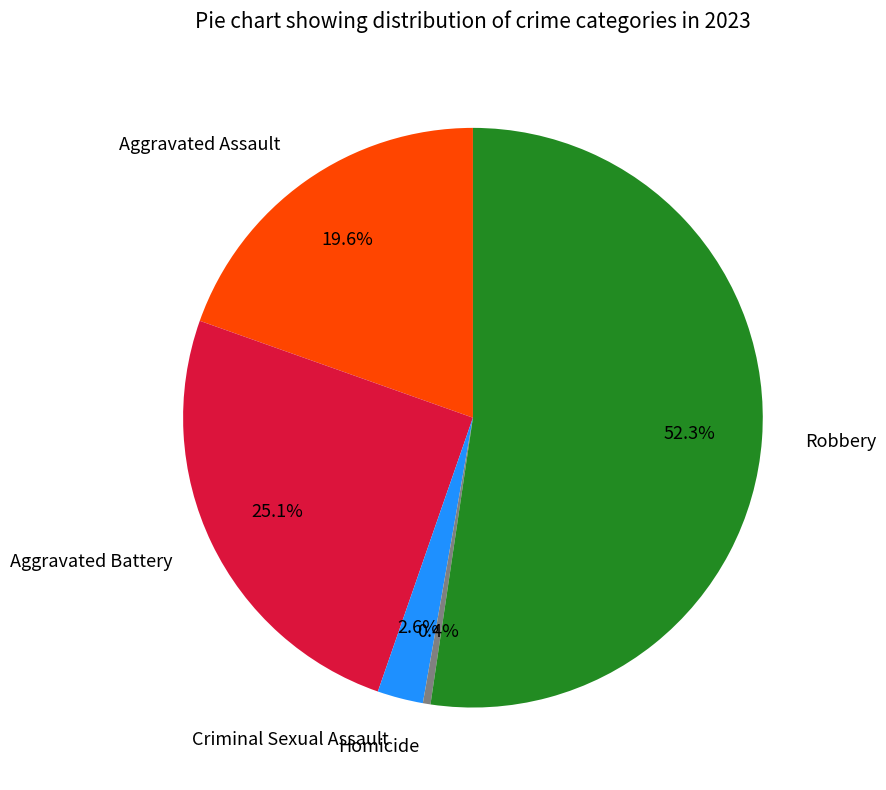

How many slices are in this pie chart?

5